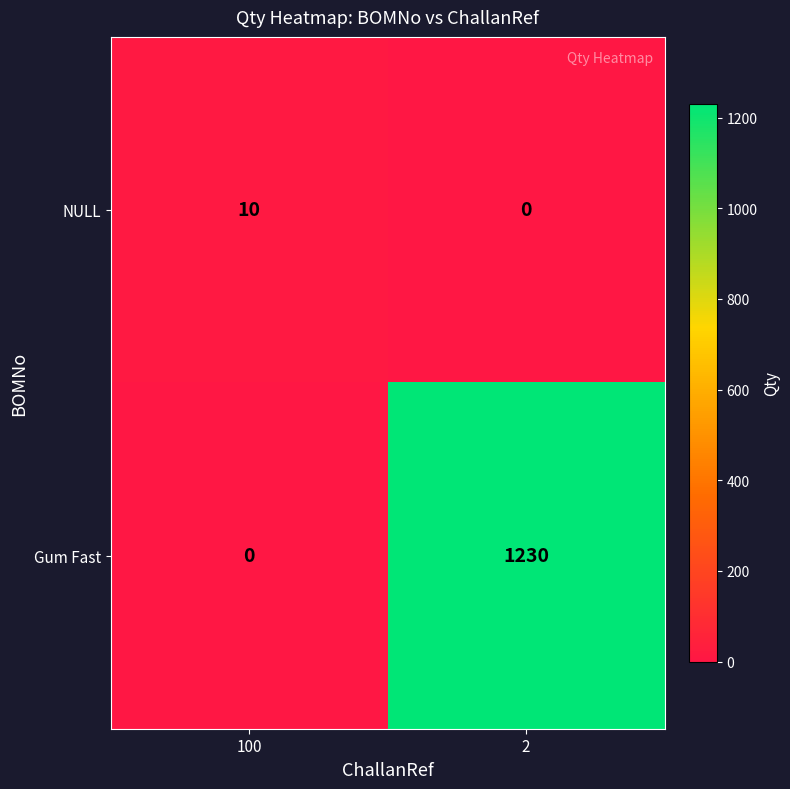

Rank the series by their average value, from highest to lowest.

Gum Fast, NULL